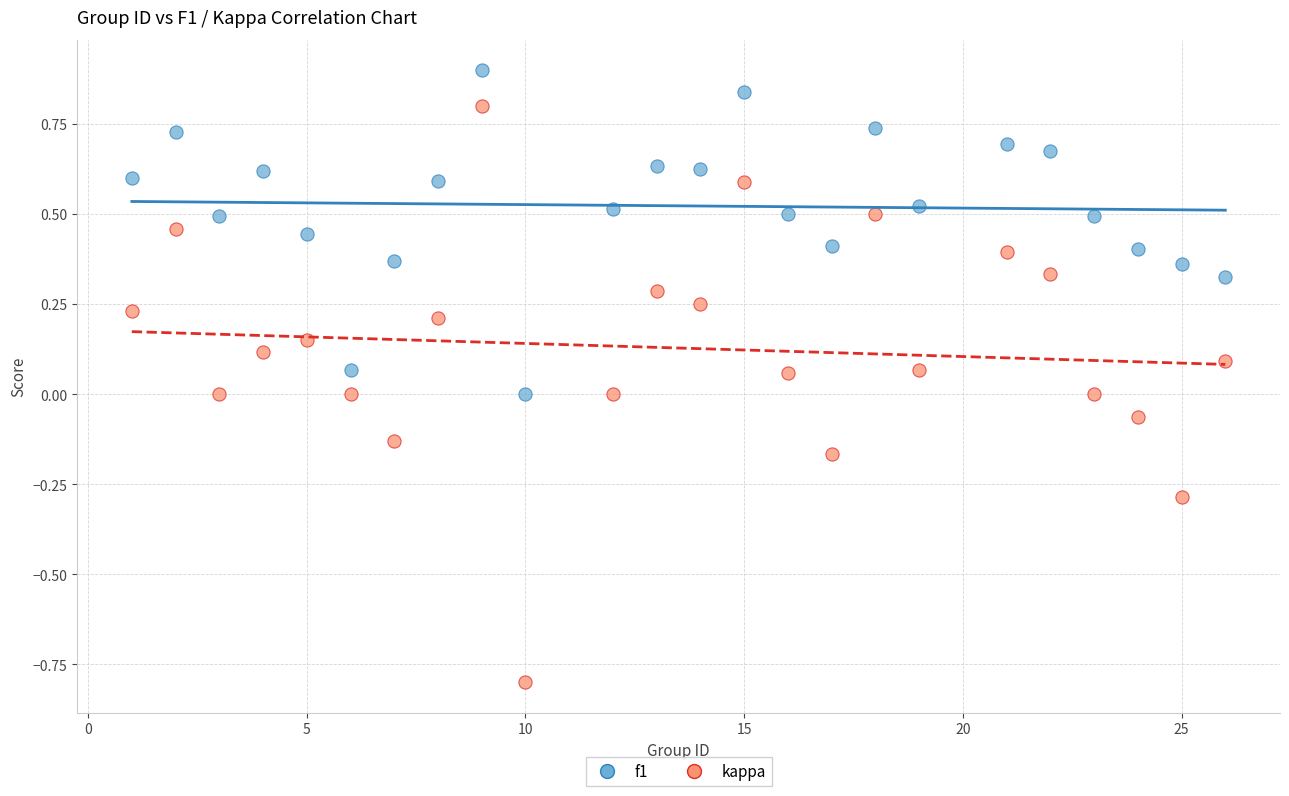

Across all data points, what is the range of Y values (max minus min)?

1.7